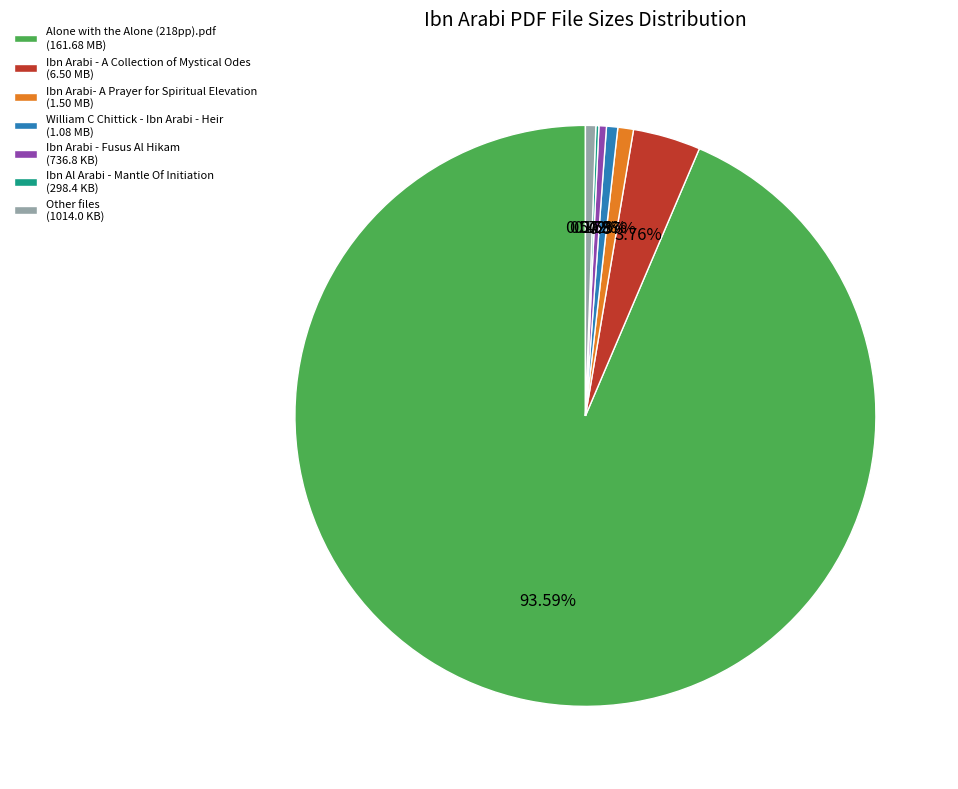

Combined, do Ibn Arabi - A Collection of Mystical Odes (6.50 MB) and Ibn Arabi - Fusus Al Hikam (736.8 KB) account for over 50%?

No